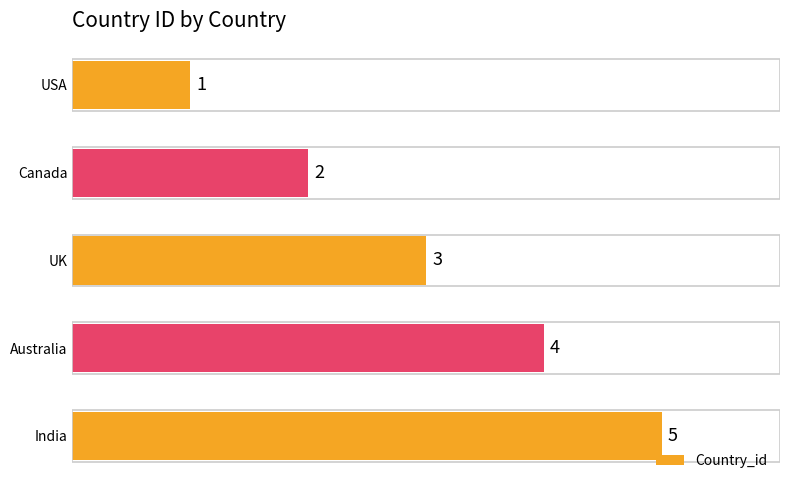

Where is the data nearest to the value 3?

UK